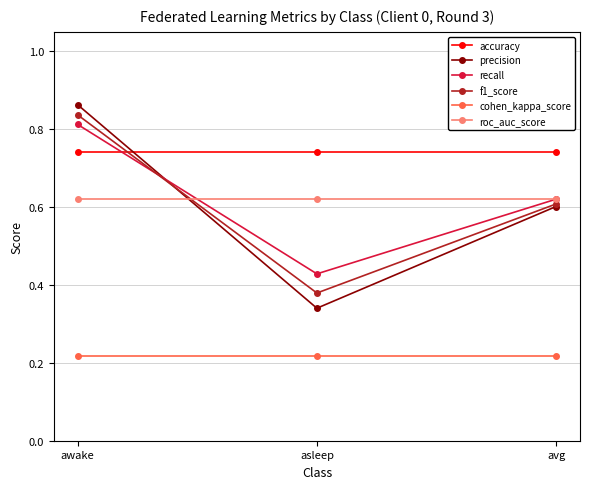

What is the label of the 1st point from the left?

awake